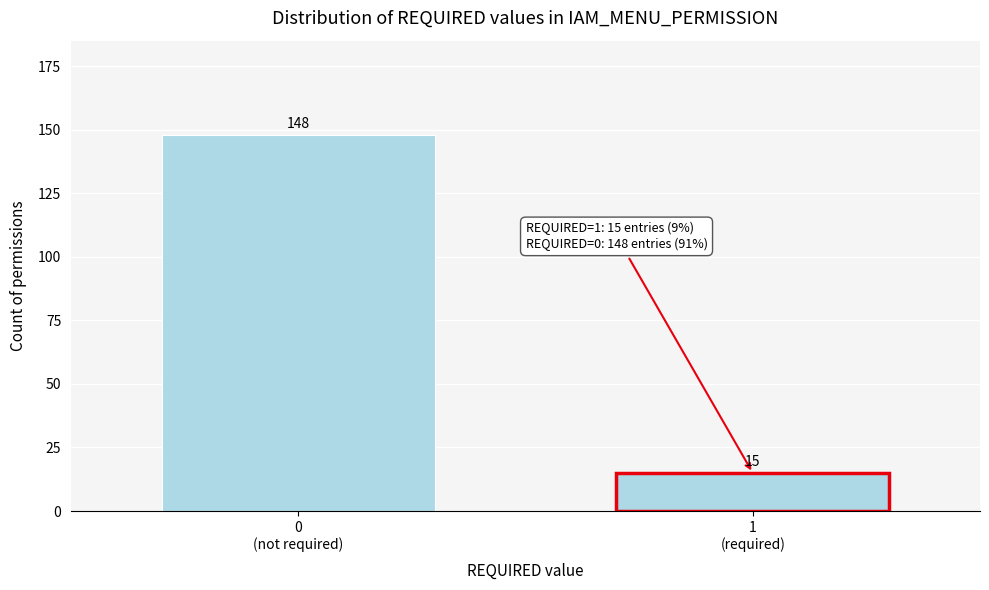

Reading left to right, list all the values displayed in this chart.

148	15